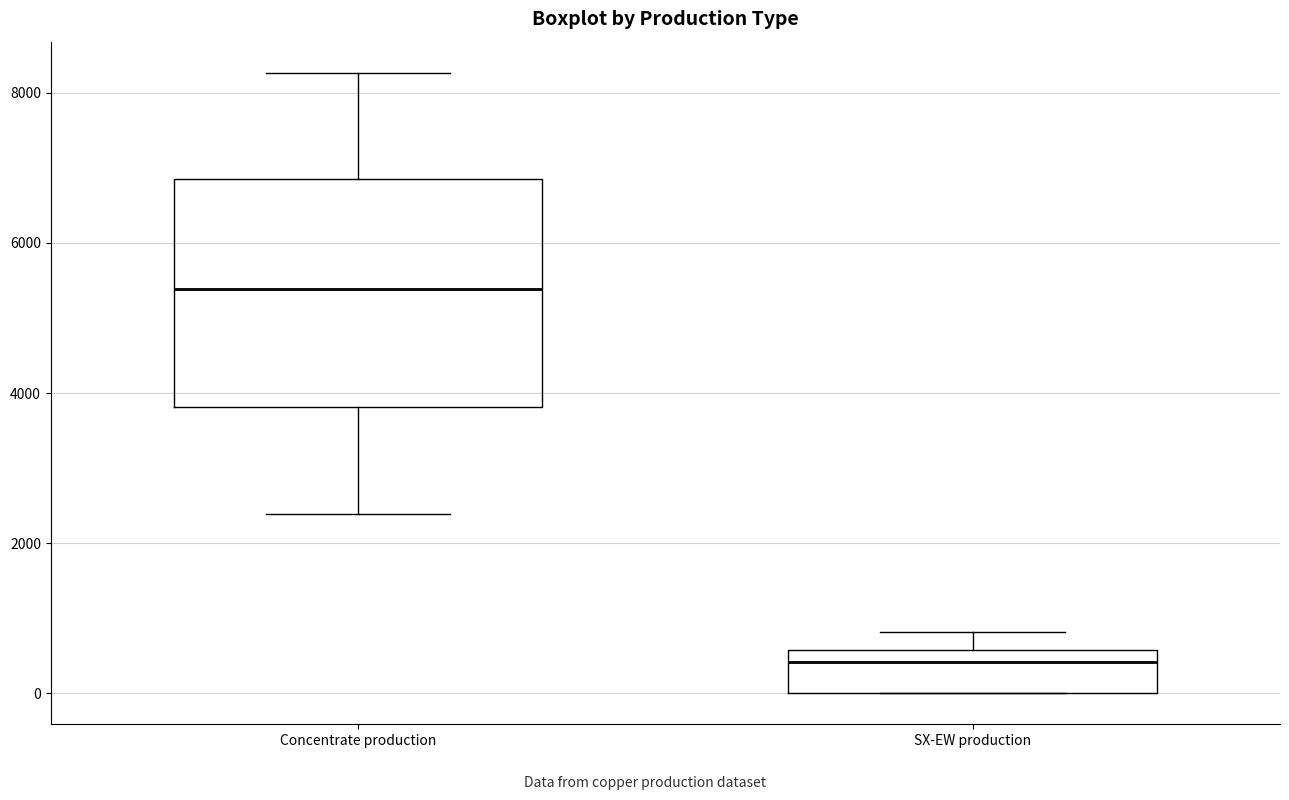

Reading left to right, transcribe this box plot: for each box, give where its median line is, the range the box spans, and where its two whiskers end, as read against the y-axis. The values are not printed on the chart, so give them approximately, as read against the axis.

Concentrate production: median 5400, box 3800 to 6800, whiskers 2400 to 8200
SX-EW production: median 400, box 0 to 600, whiskers 0 to 800